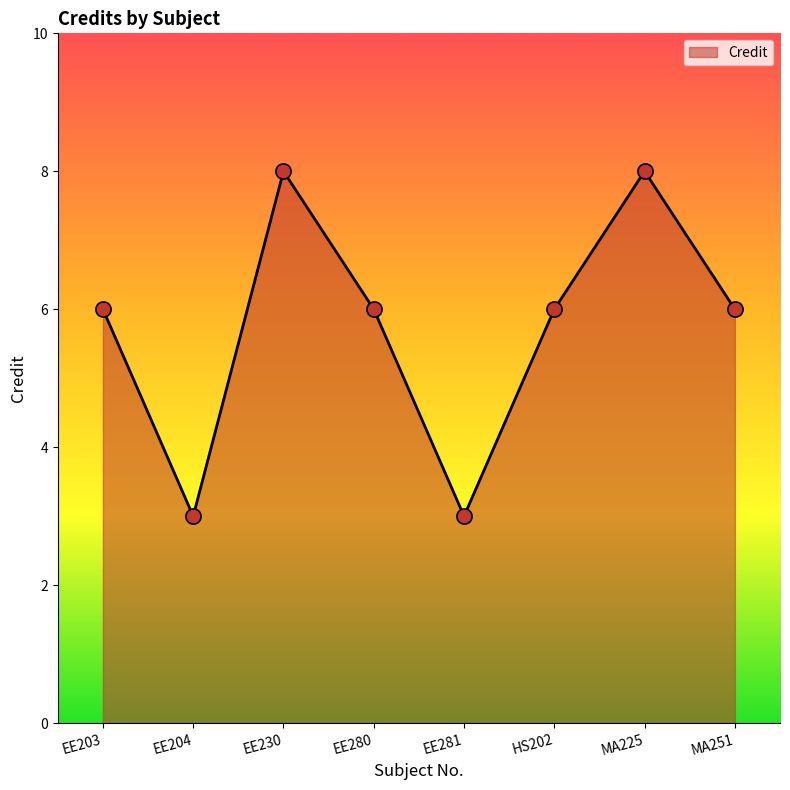

What is the ratio of the value at EE203 to the value at HS202?

1.0